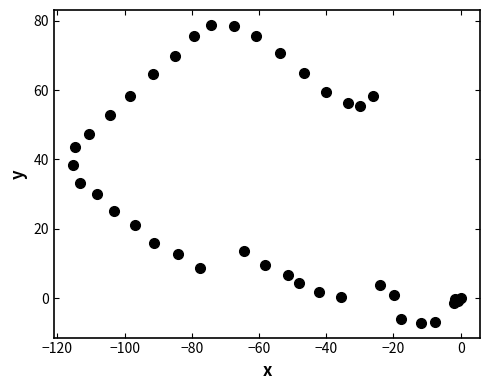

What Y value in the scatter plot is closest to 35?

33.1